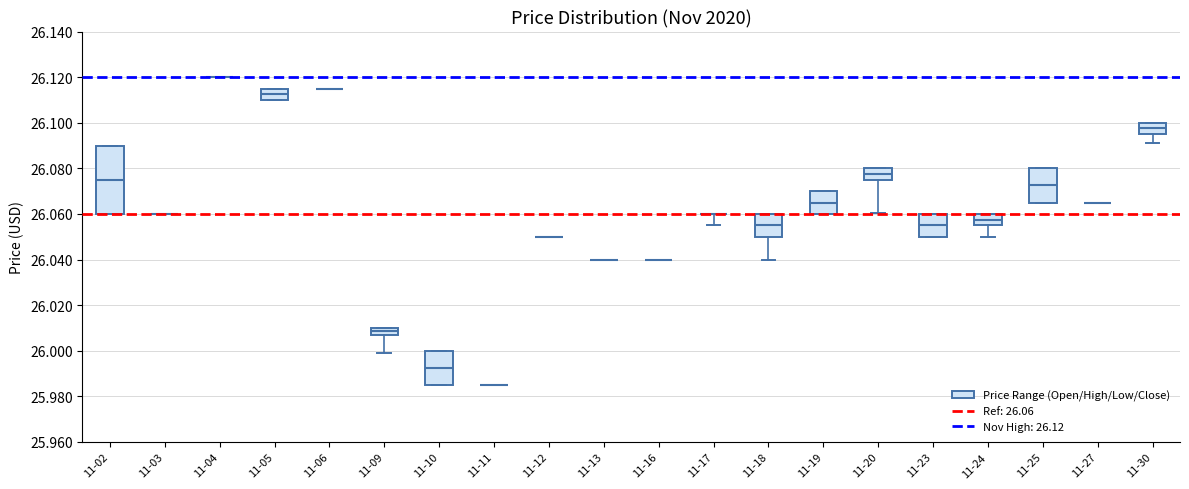

Comparing the boxes themselves (not the whiskers), which one is the tallest?

11-02